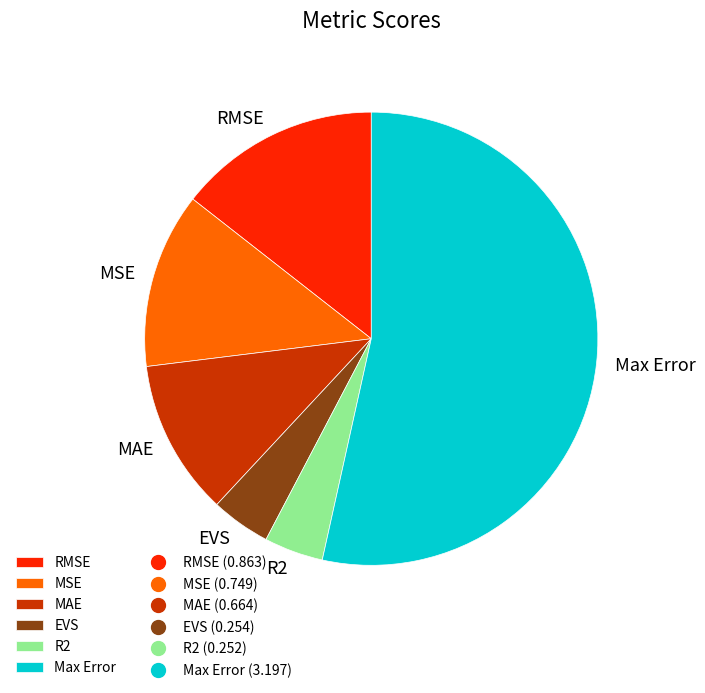

Combined, do MAE and Max Error account for over 50%?

Yes